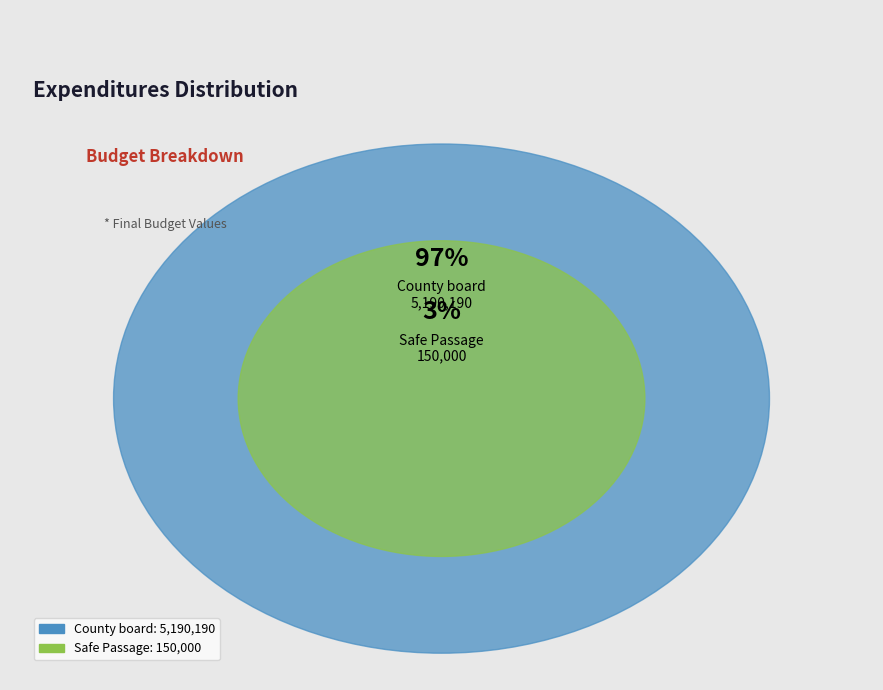

Which slice is the smallest?

Safe Passage